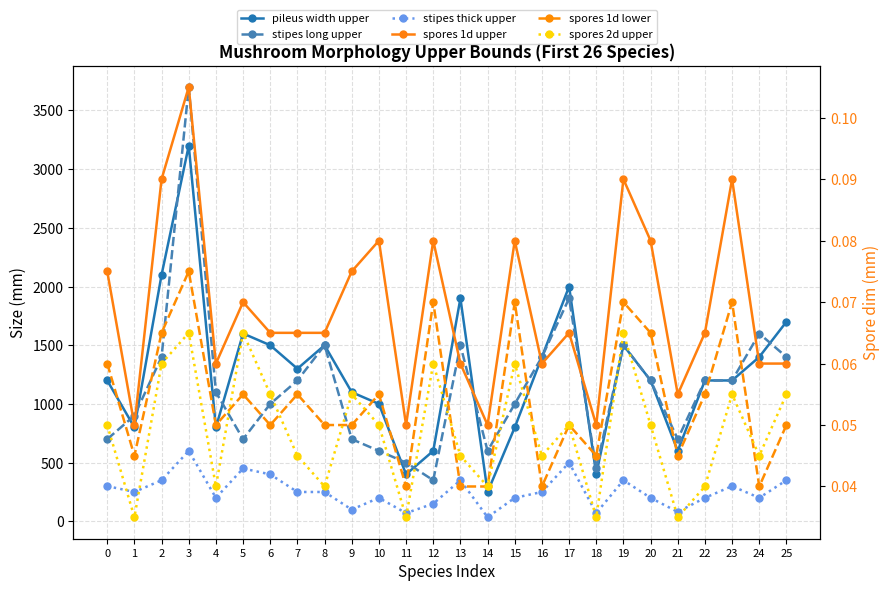

At which label does stipes thick upper reach its peak?

3